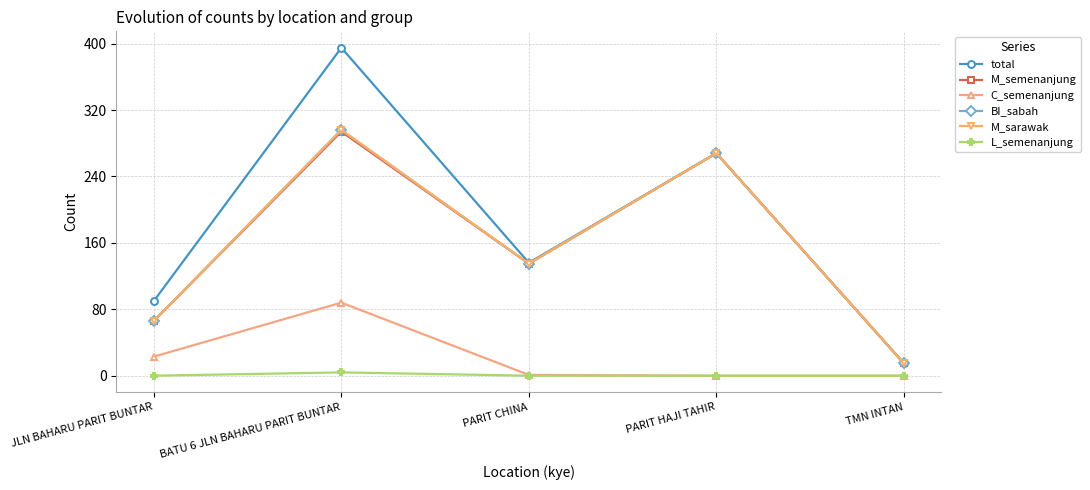

Reading left to right, extract all data points from this chart.

total: 90	395	136	268	15
M_semenanjung: 66	294	135	268	15
C_semenanjung: 23	88	1	0	0
BI_sabah: 66	296	135	268	15
M_sarawak: 66	296	135	268	15
L_semenanjung: 0	4	0	0	0